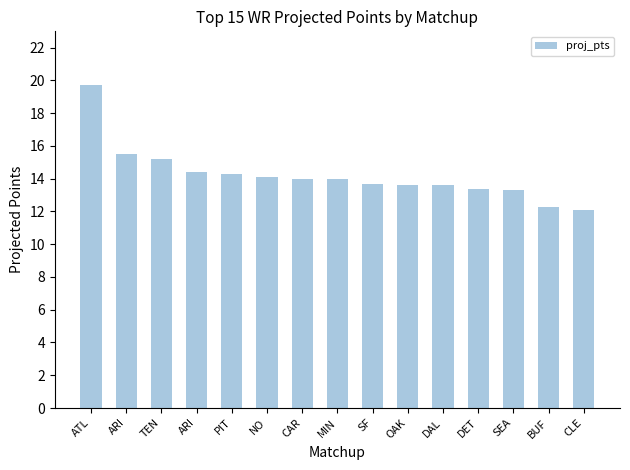

What is the difference between the second highest and minimum values?

3.4